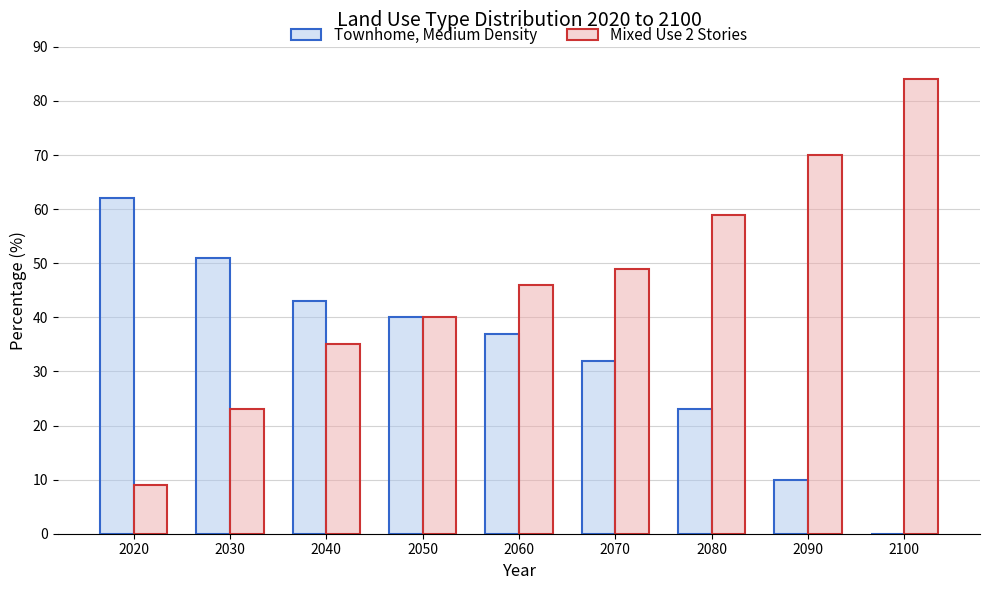

Which series changed the most between 2020 and 2070?

Mixed Use 2 Stories